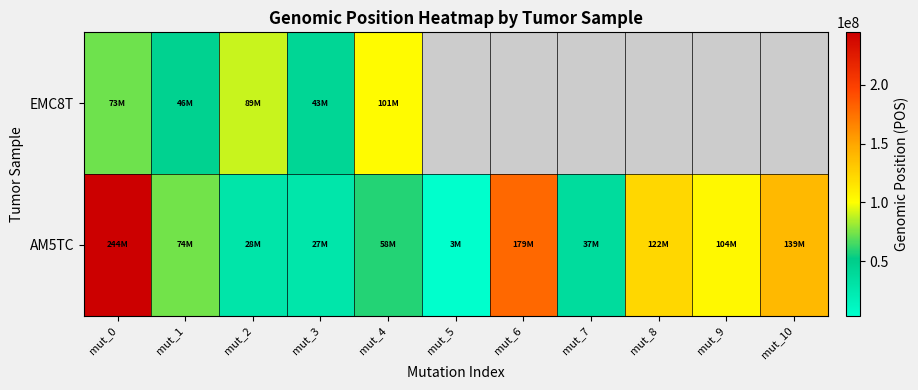

At which category does the chart reach its minimum across all series?

mut_5